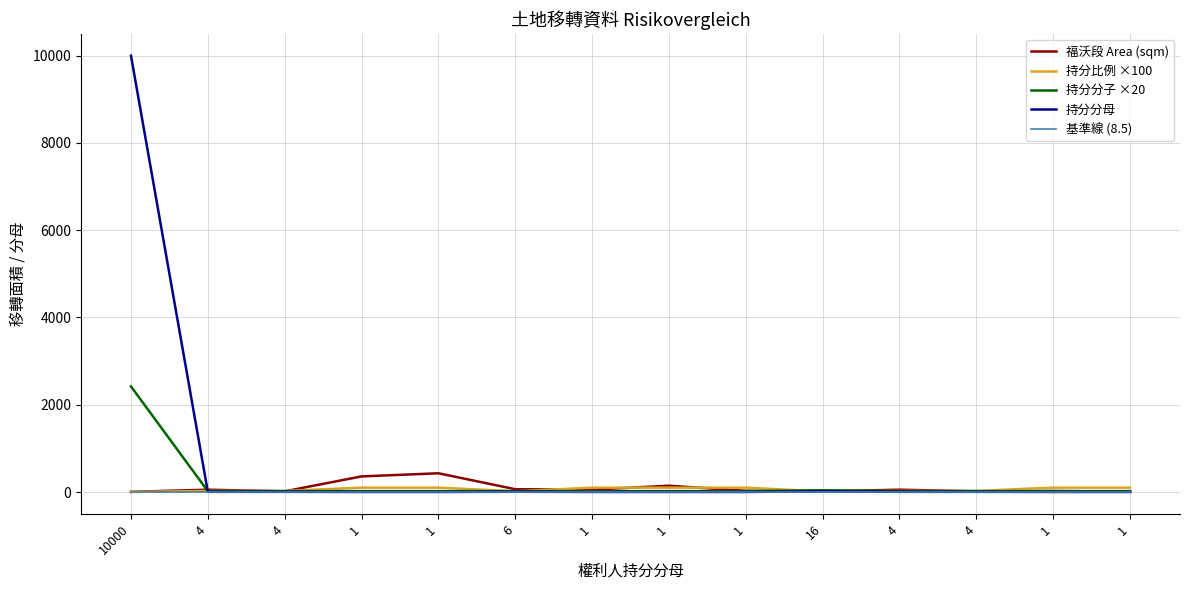

Does the chart display data point markers on the line(s)?

No